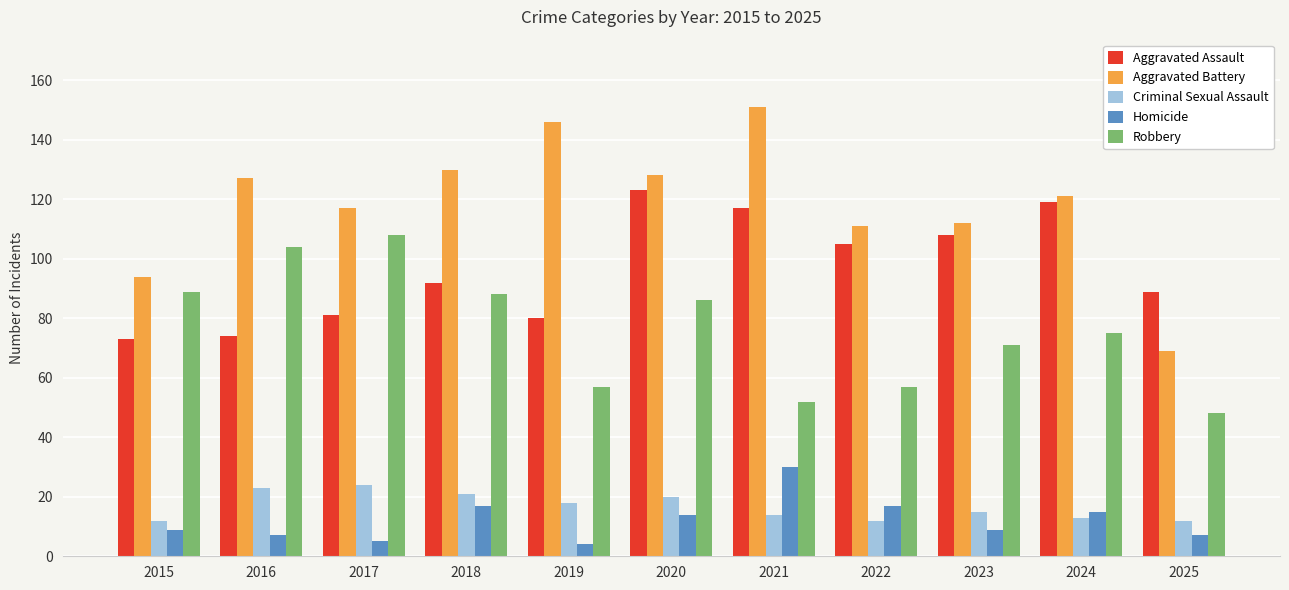

What is the difference between the maximum and minimum values in the Homicide series?

26